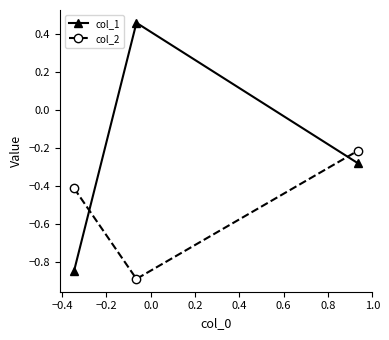

List the series in order of their overall mean, highest first.

col_1, col_2